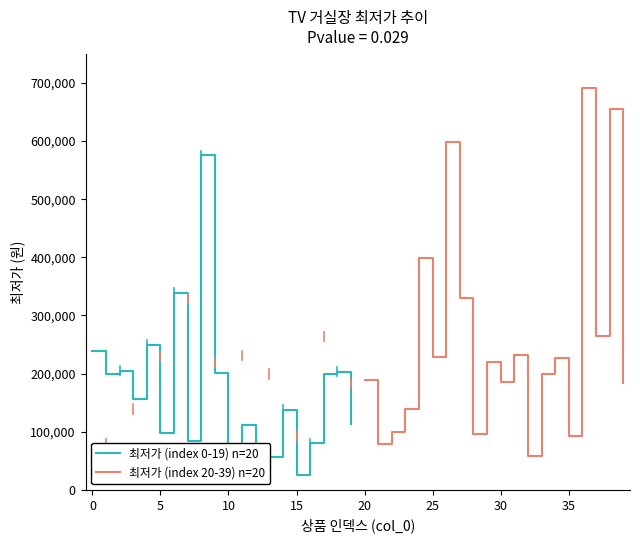

What is the minimum value for 최저가 (index 20-39) n=20?

59000